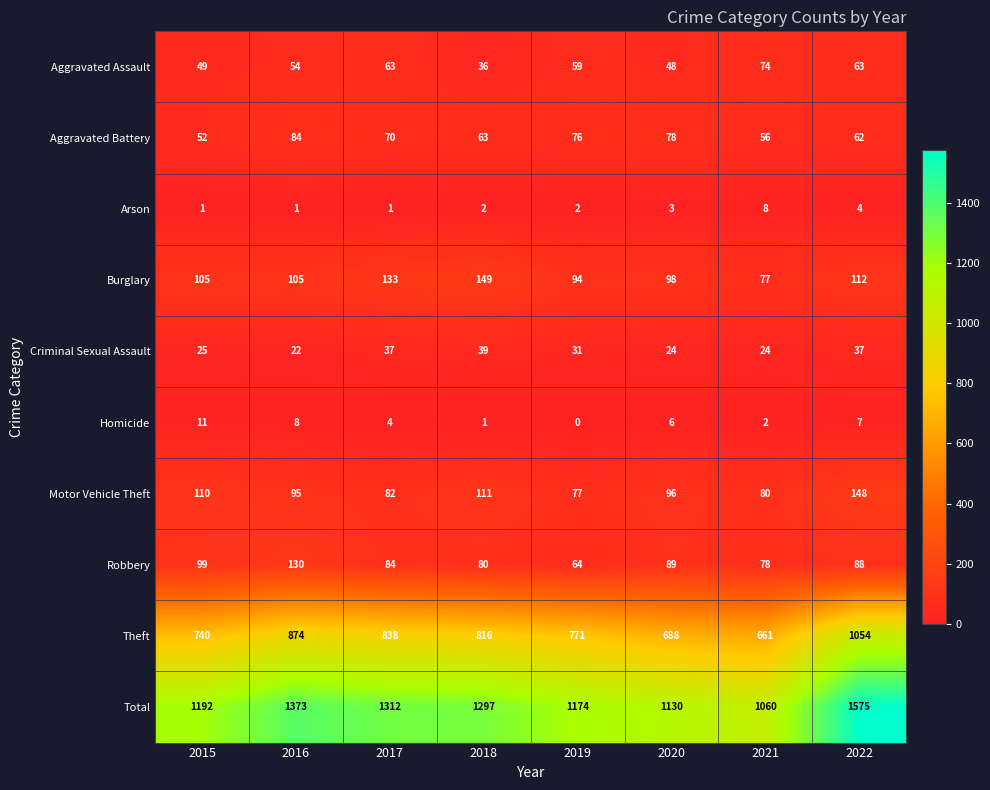

The value of Burglary at 2017 is 133. True or false?

True